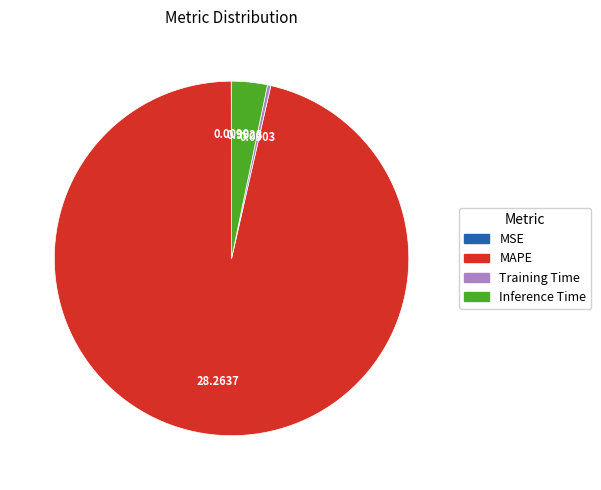

Which category has the biggest portion of the pie?

MAPE